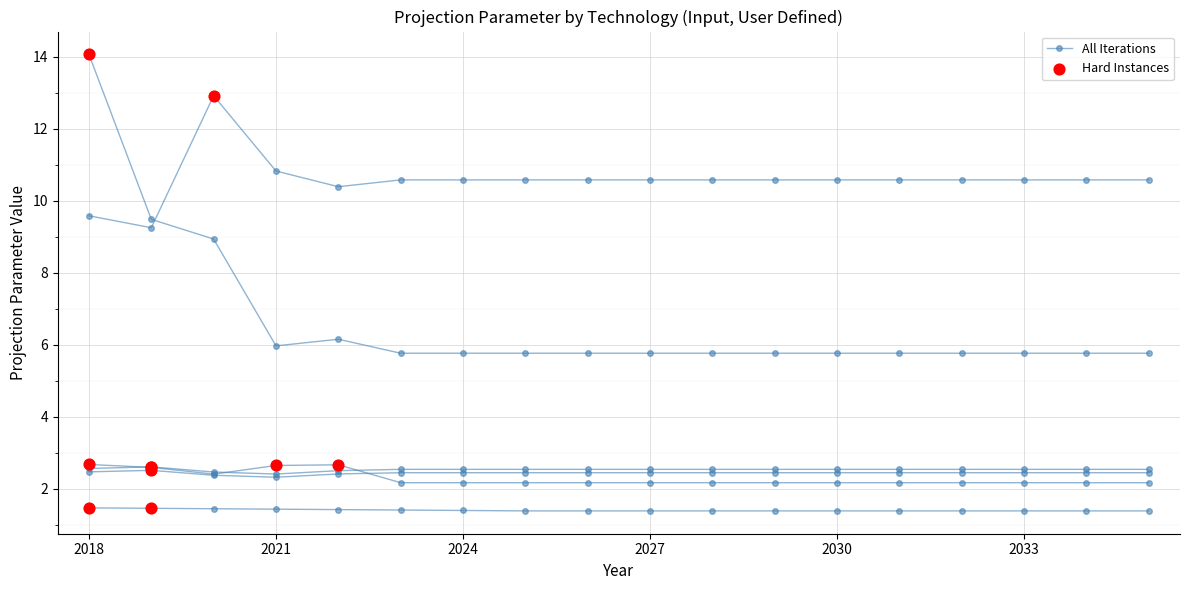

At how many categories does at least one series exceed 12?

2